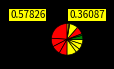

Which category has the smallest portion of the pie?

V